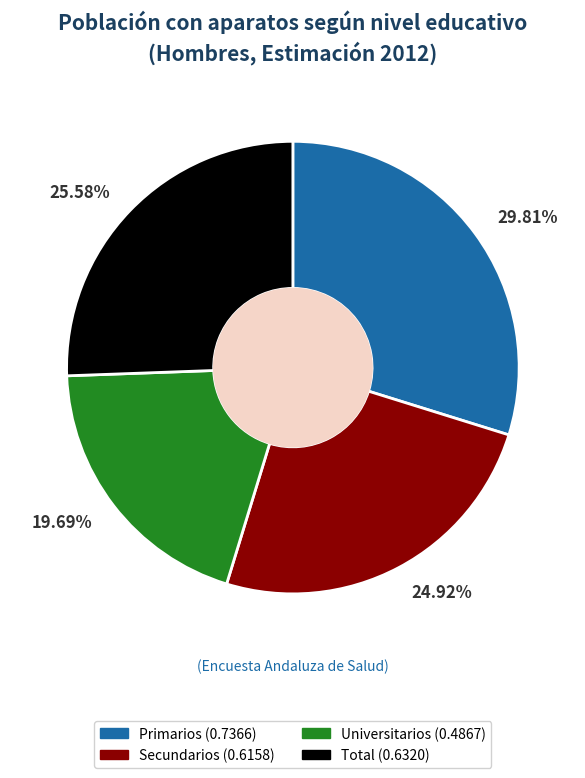

To the nearest percent, what is the difference between the largest and smallest slice percentages?

10%